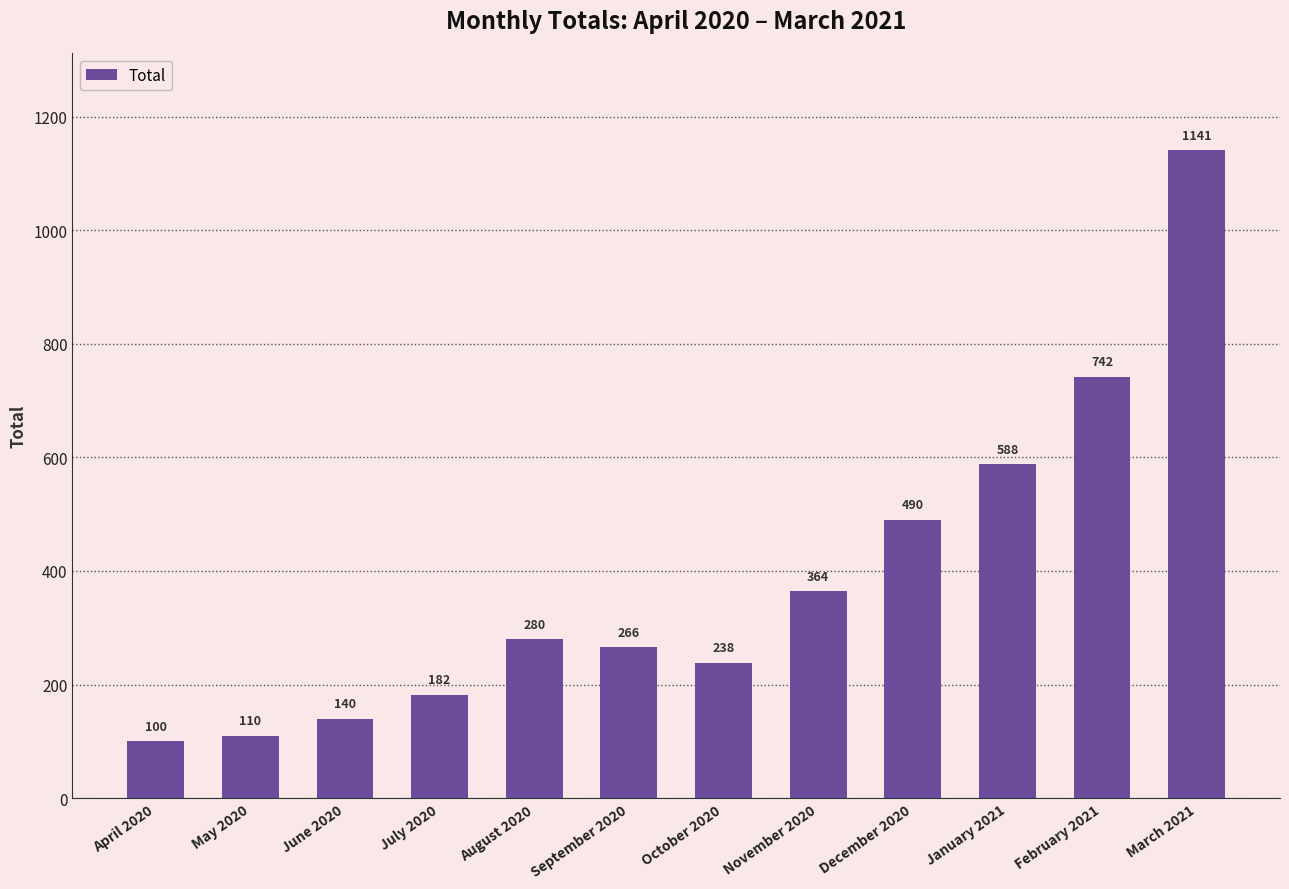

What position from the right is November 2020?

5